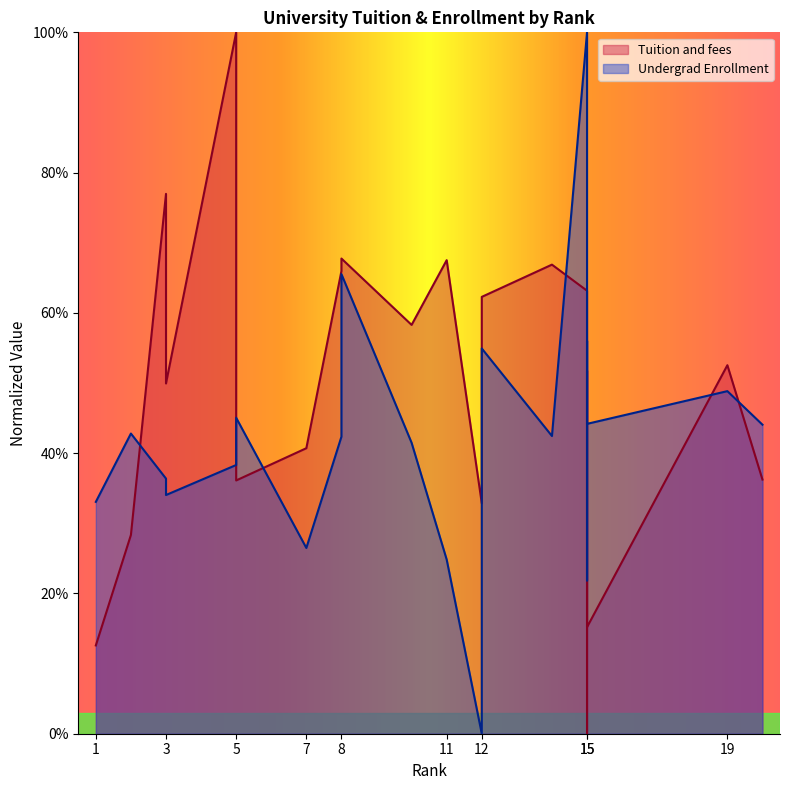

True or false: Tuition and fees has a value of 0.1 at 1.

True